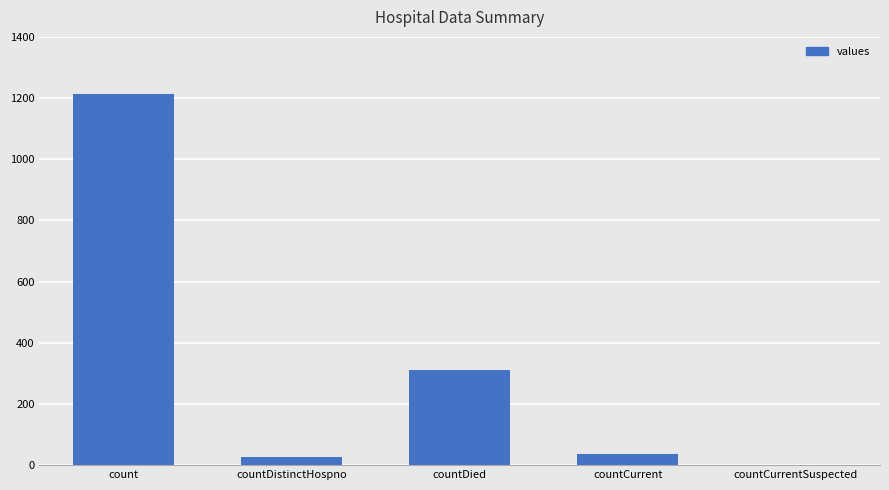

Are the bars grouped side by side (vs. stacked)?

No